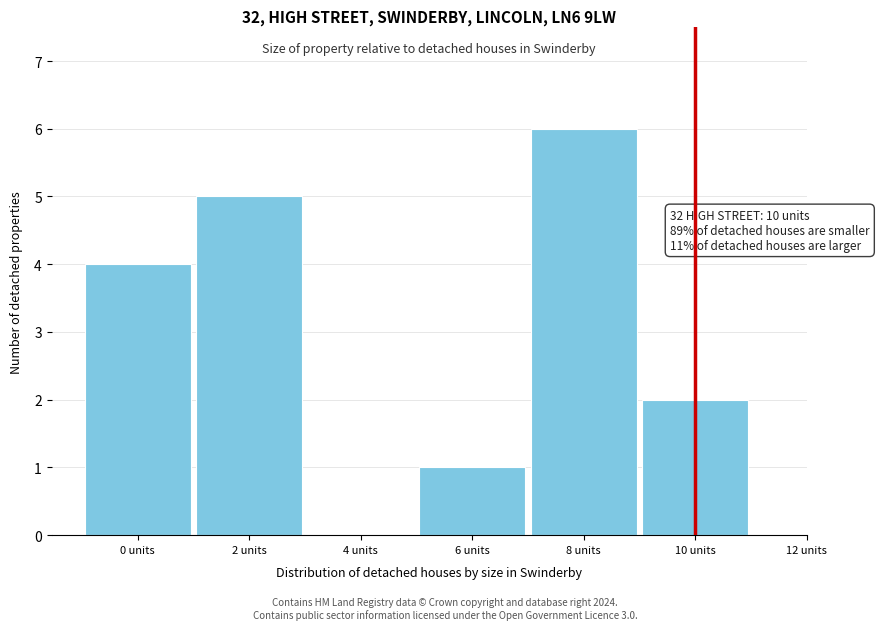

Reading left to right, what are all the values shown in this chart?

0 units=4	2 units=5	4 units=0	6 units=1	8 units=6	10 units=2